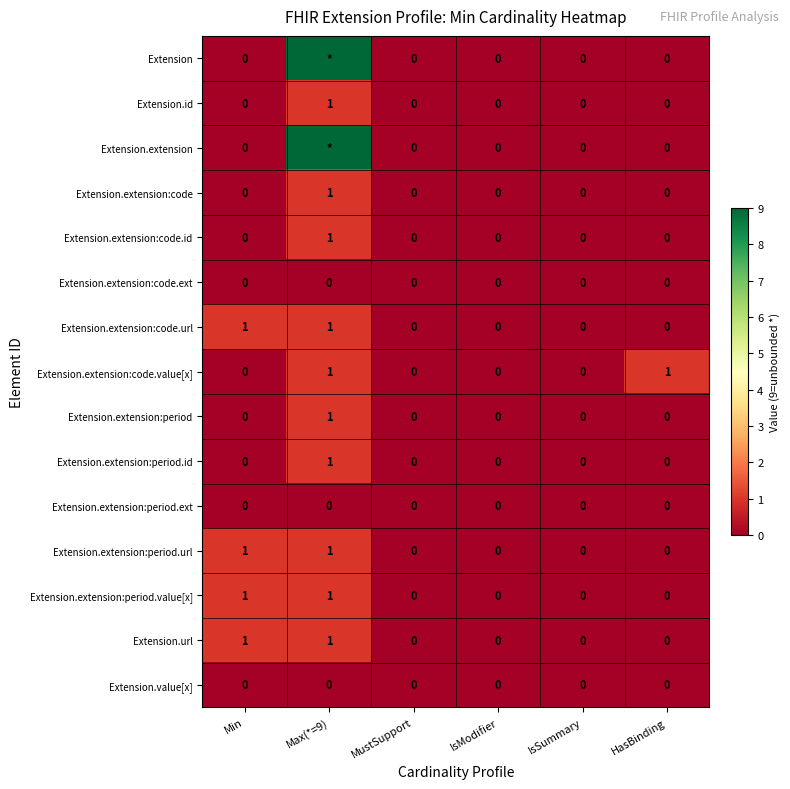

Count the Extension.extension:code values in the range 0 to 1.

6